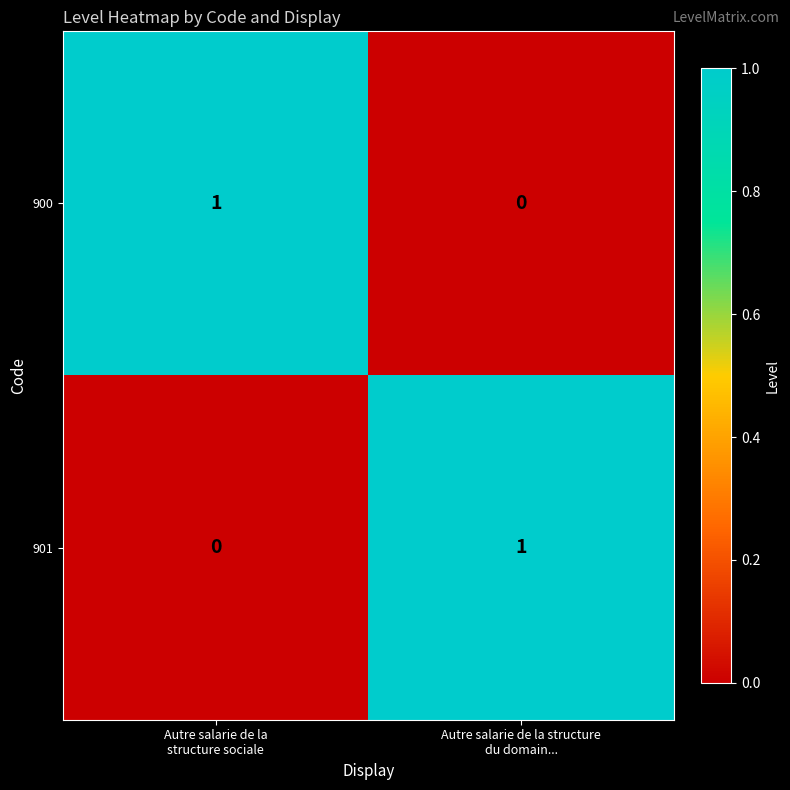

At Autre salarie de la structure
du domain..., list the series in order from smallest to largest.

900, 901